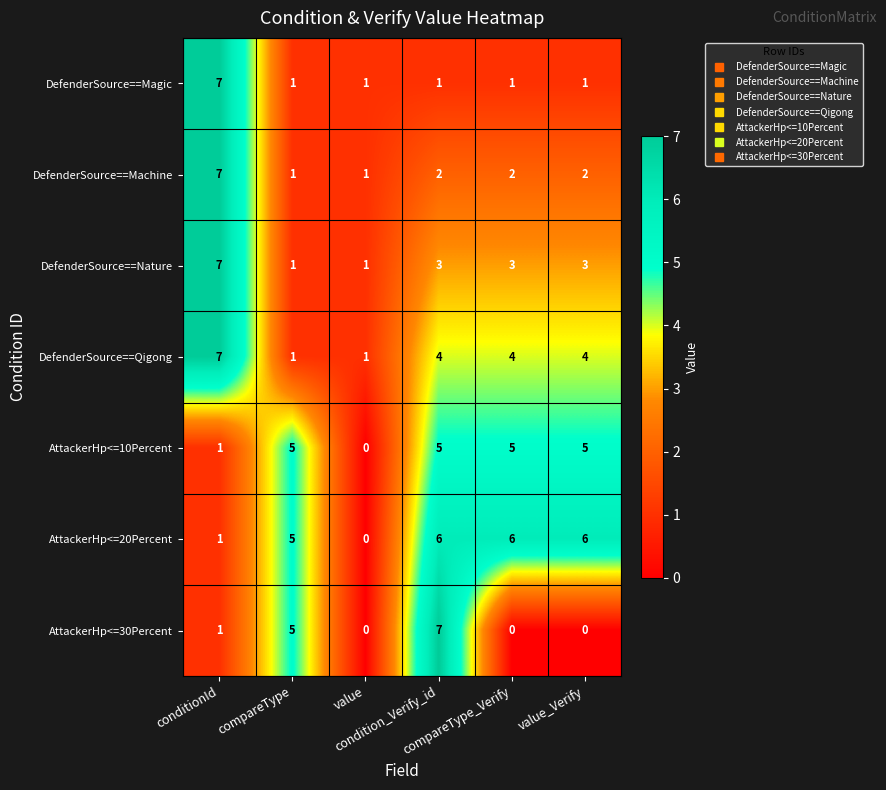

At which category is the sum across all series the highest?

conditionId